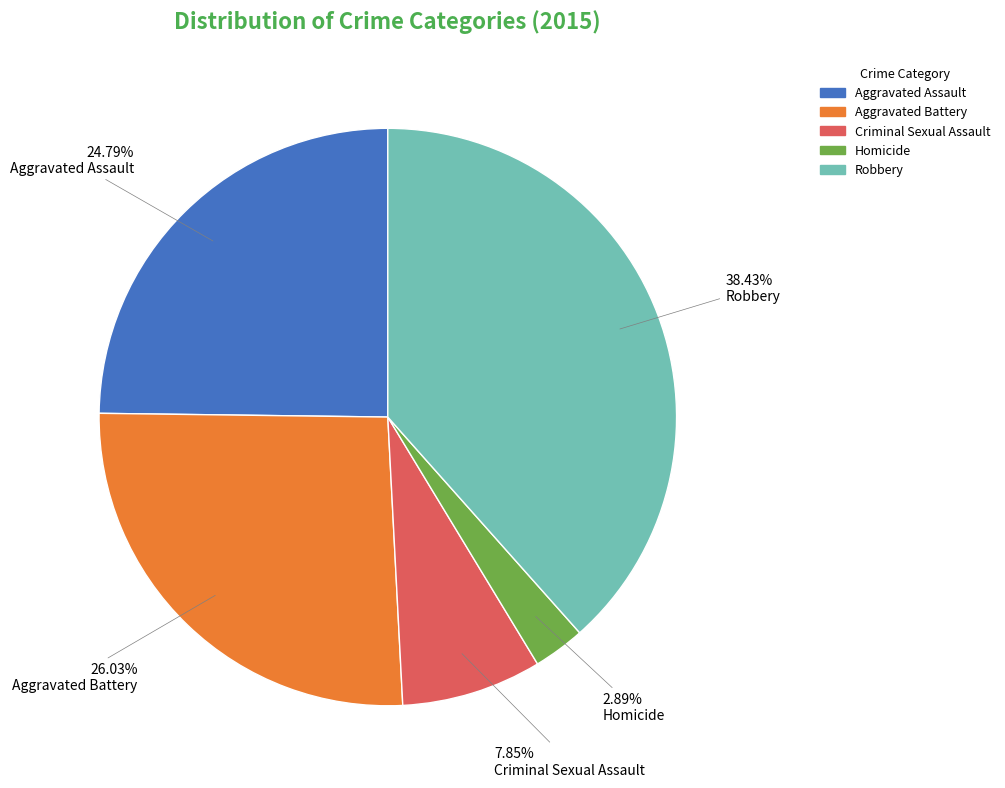

Which category has the biggest portion of the pie?

Robbery